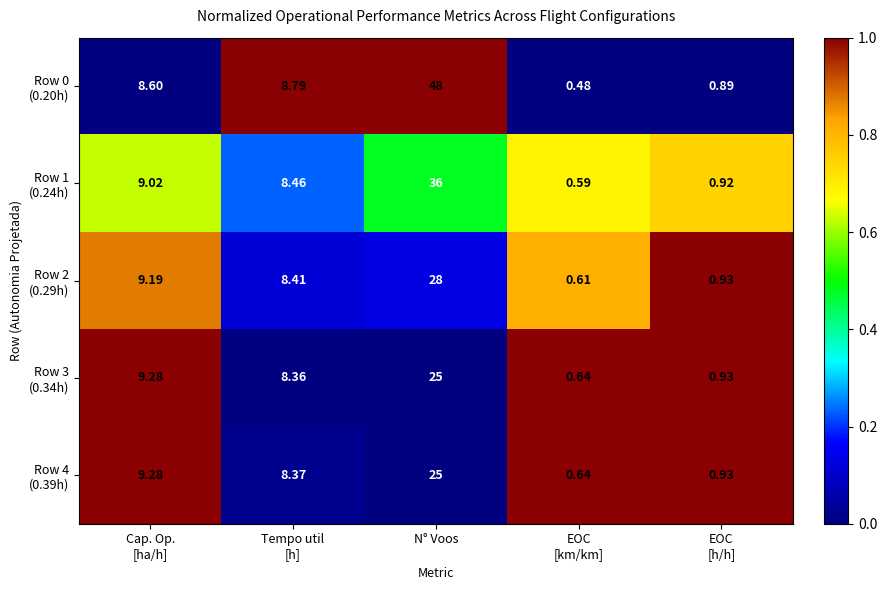

At which category is the sum across all series the highest?

N° Voos